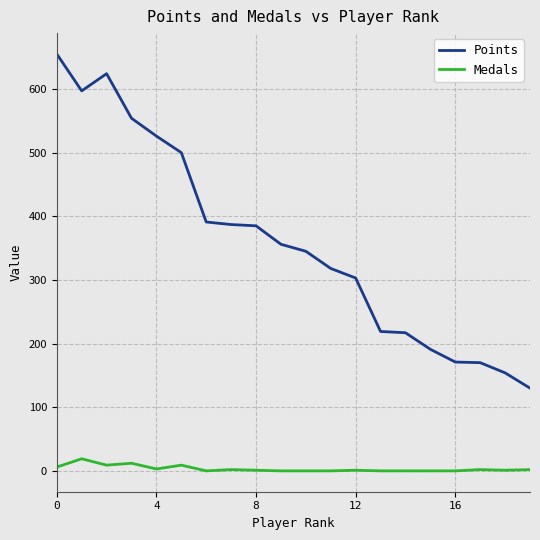

True or false: Medals and Points cross at least once.

False